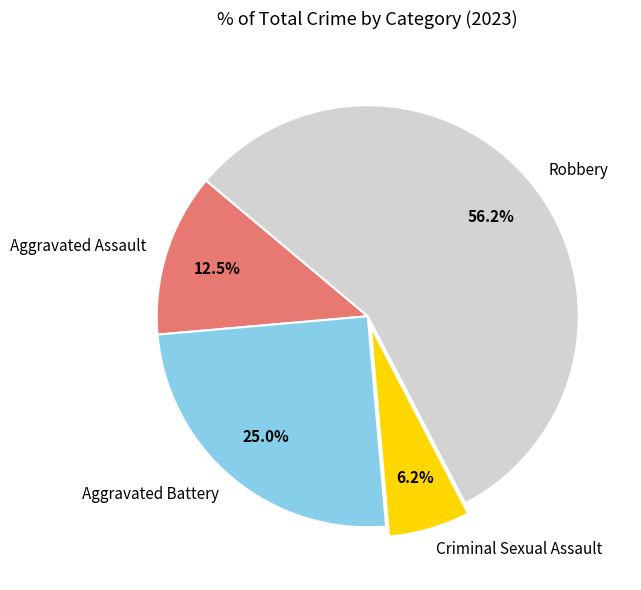

Which slice represents more than half of the pie?

Robbery